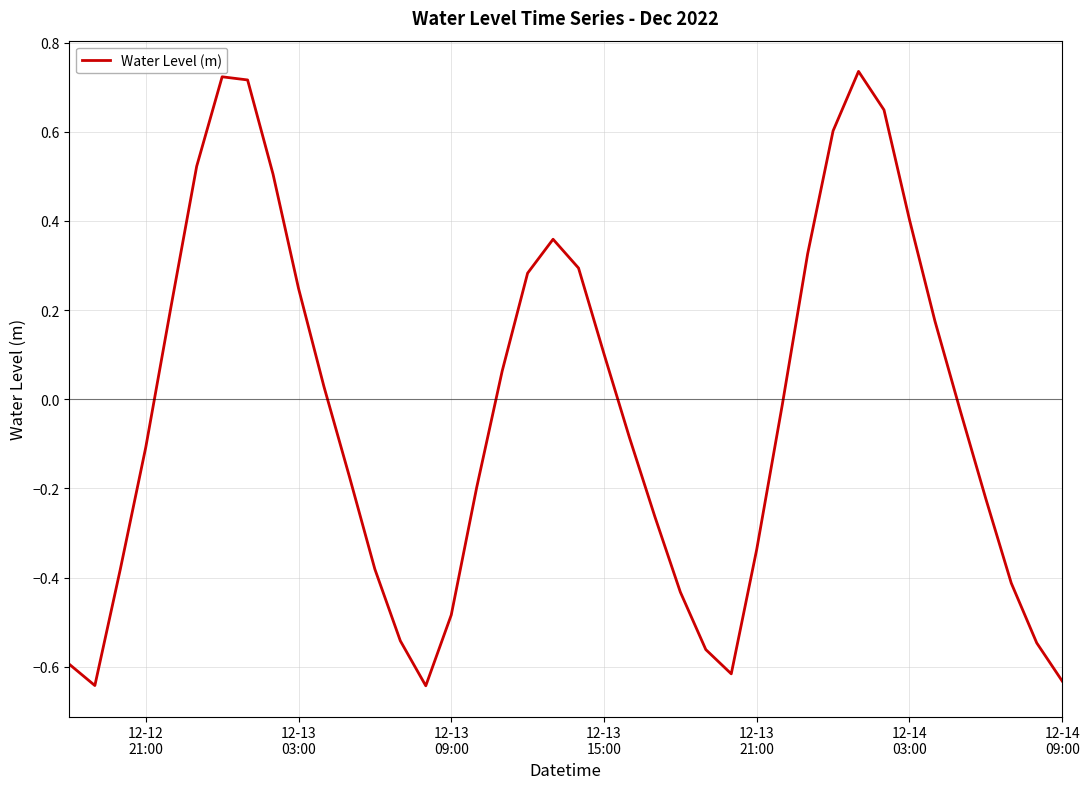

What is the difference between the maximum and minimum values?

1.4